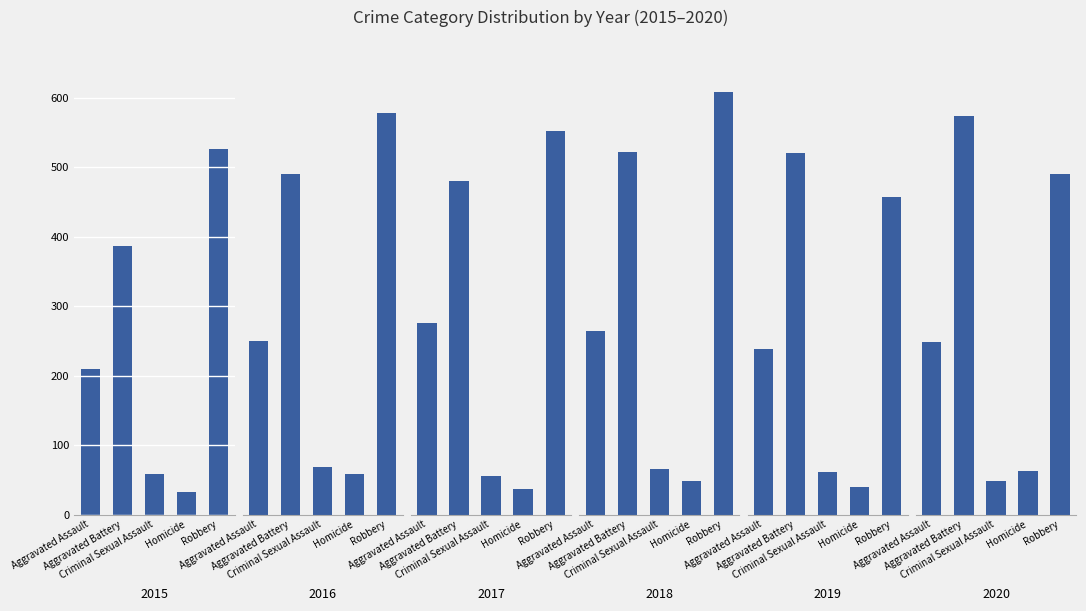

At how many categories does at least one series exceed 347?

2